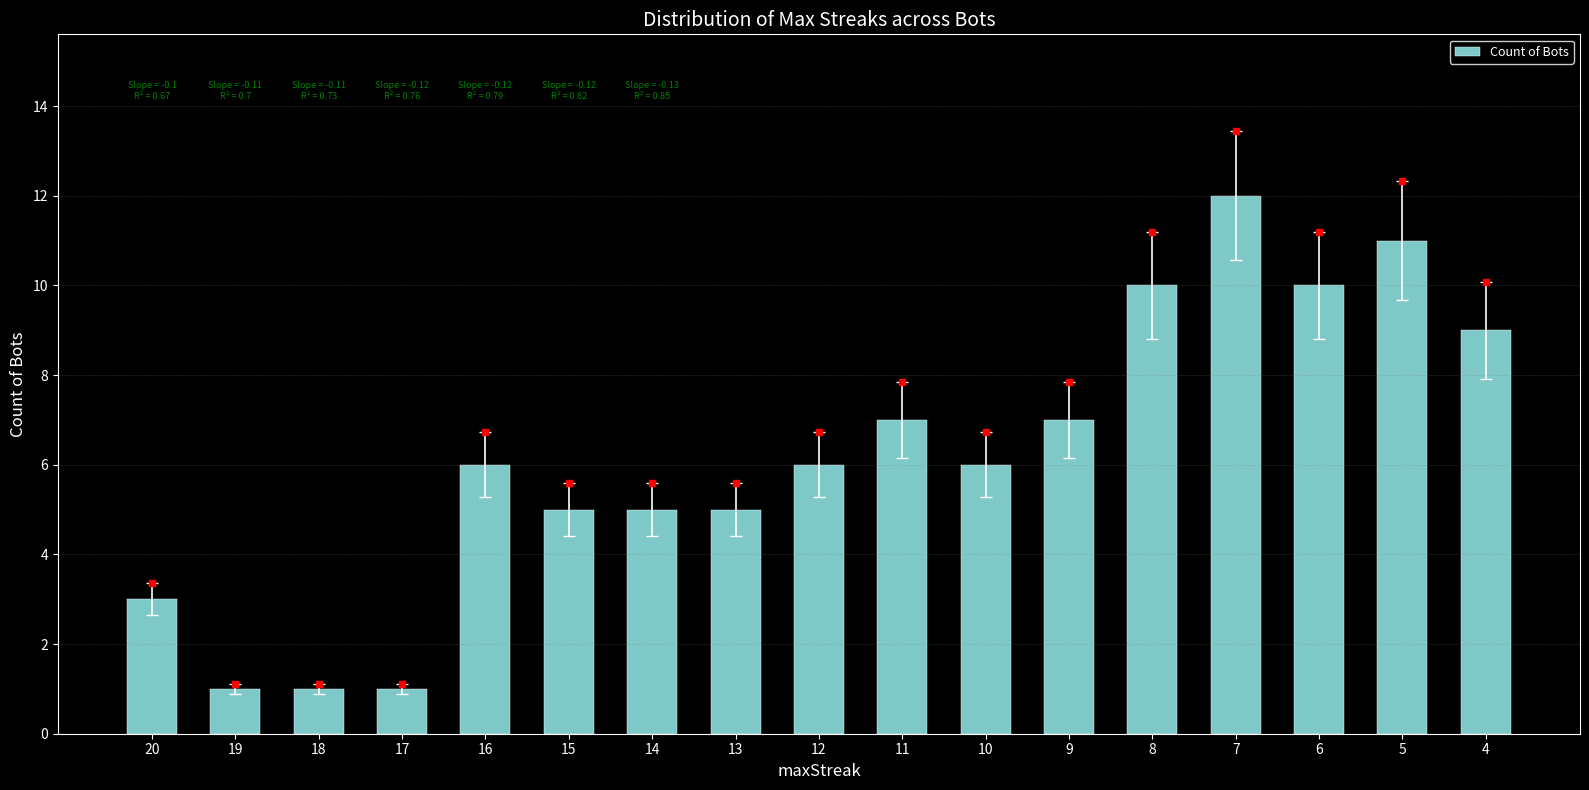

Approximately how many times larger is the value at 19 compared to 16?

0.2